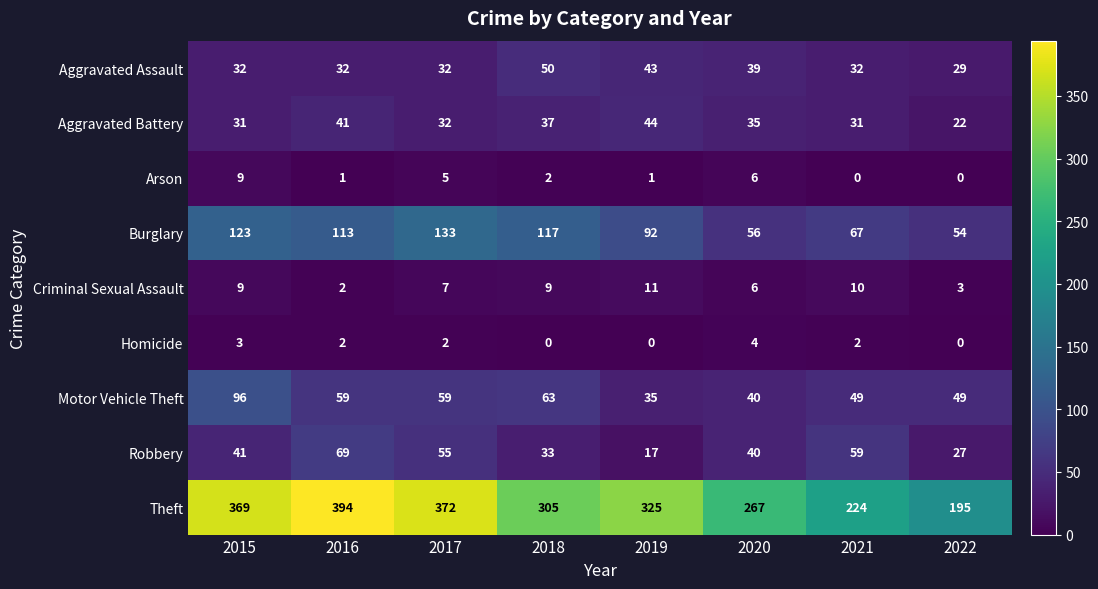

Rank the series by their maximum value, from lowest to highest.

Homicide, Arson, Criminal Sexual Assault, Aggravated Battery, Aggravated Assault, Robbery, Motor Vehicle Theft, Burglary, Theft